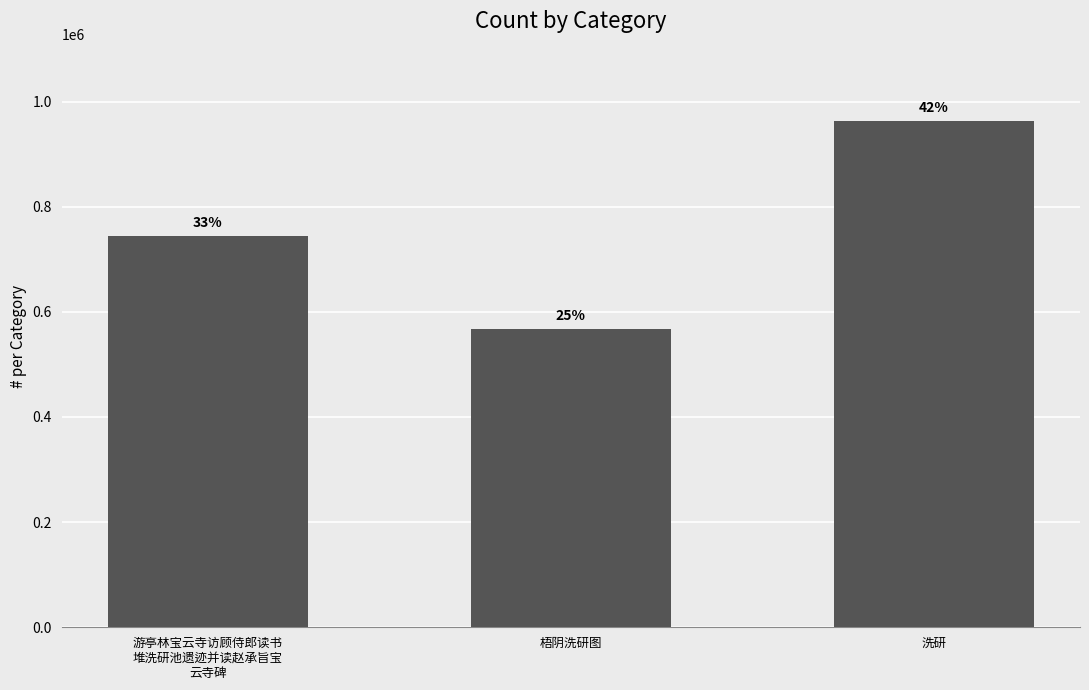

True or false: the data shows 496597 at 游亭林宝云寺访顾侍郎读书
堆洗研池遗迹并读赵承旨宝
云寺碑.

False